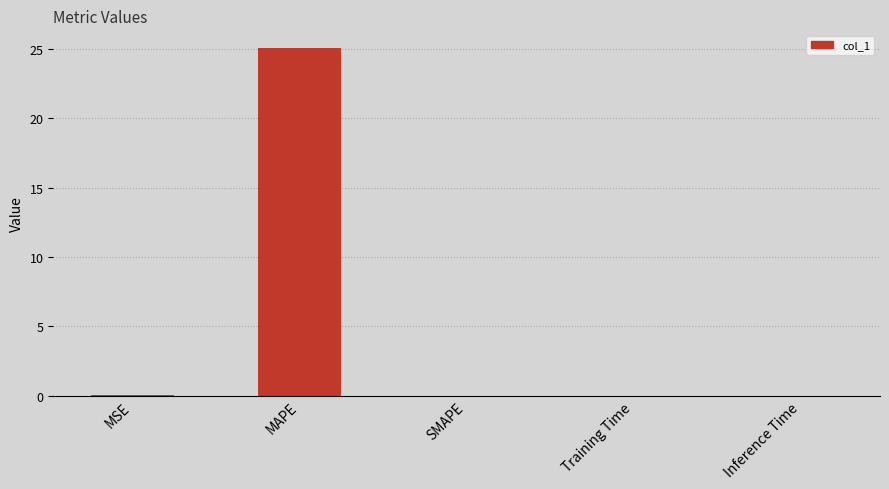

Count the number of categories in the chart.

5